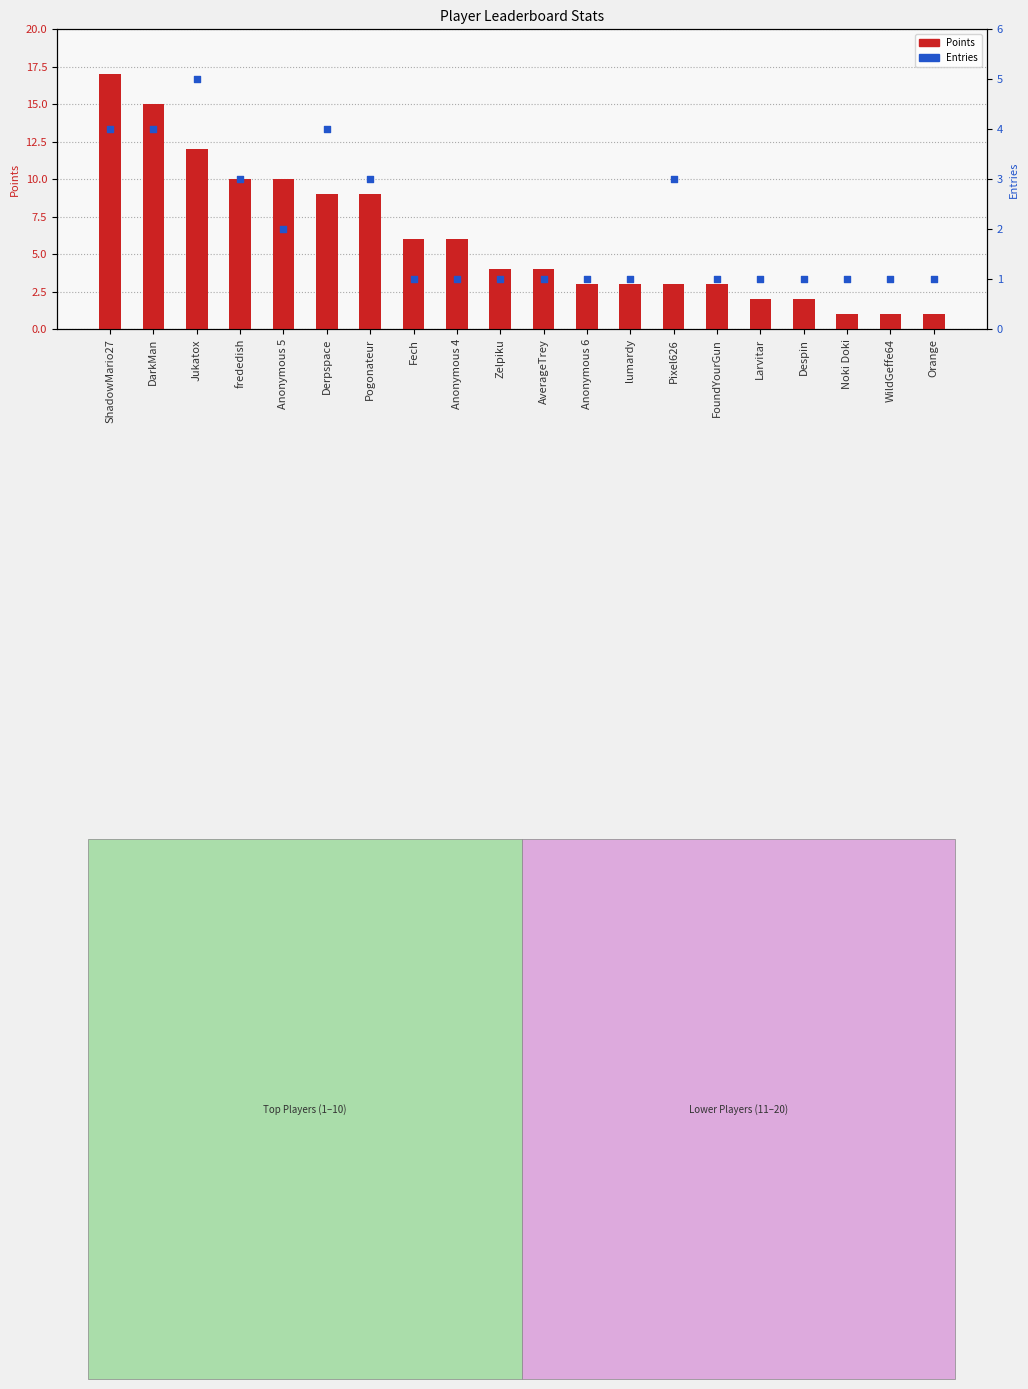

Which series contains the lowest Y value?

Points